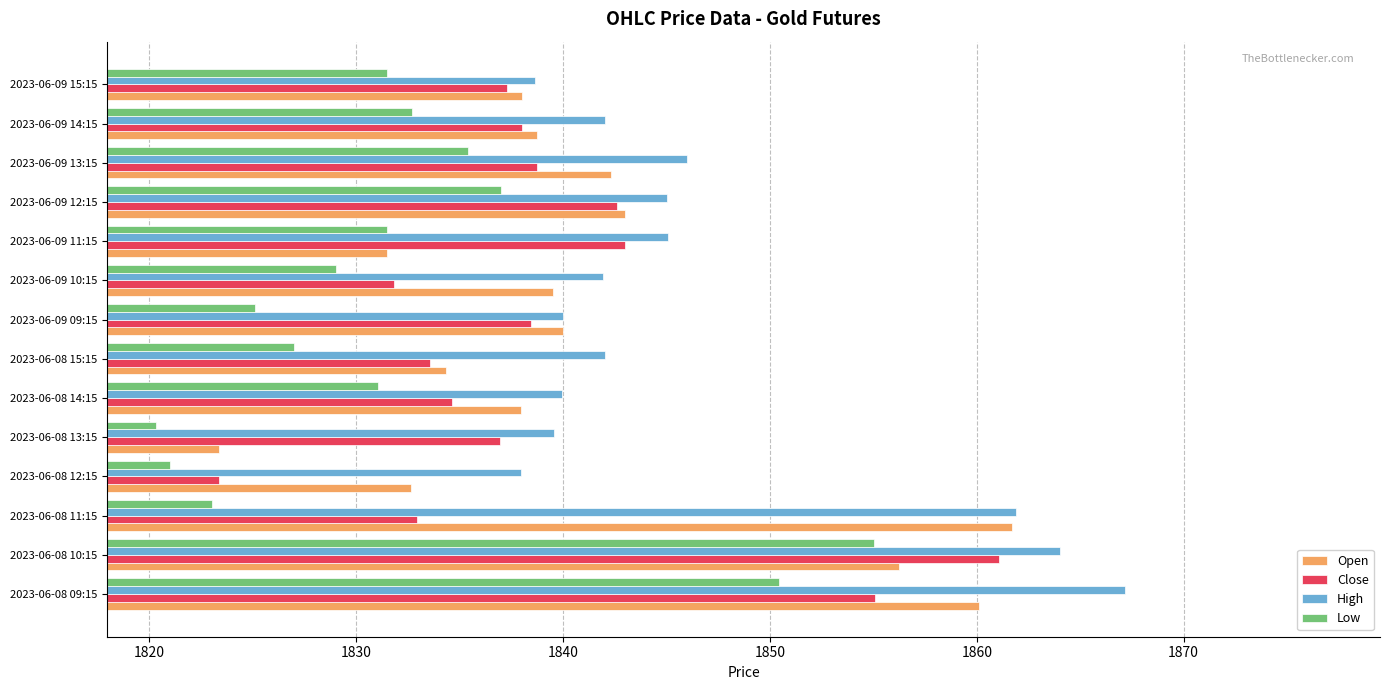

Rank the series by their average value, from lowest to highest.

Low, Close, Open, High